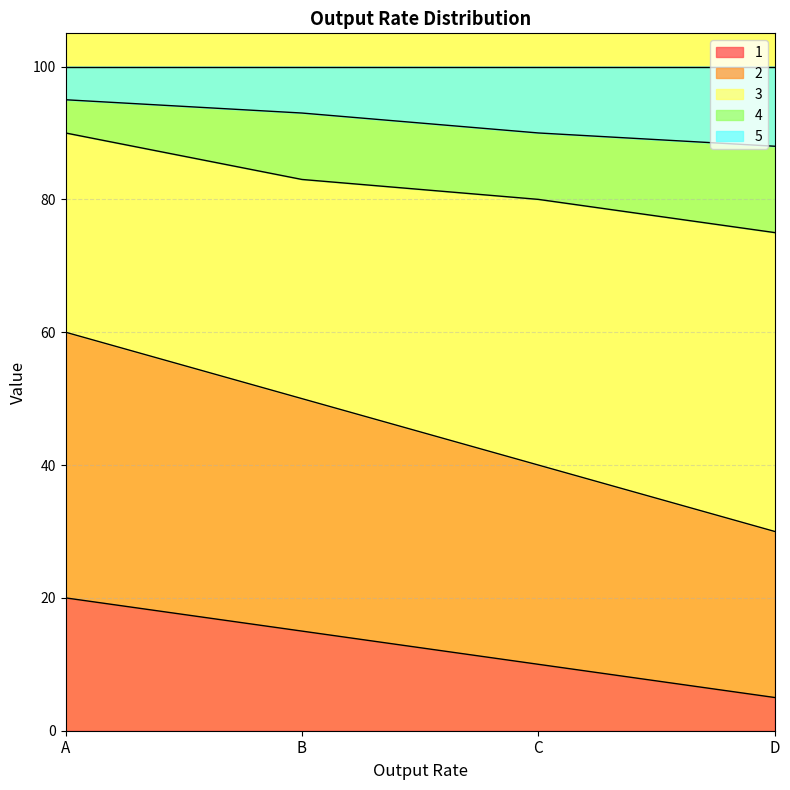

How many lines are shown in the chart?

5